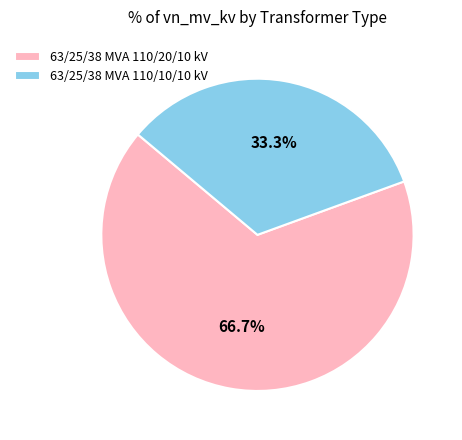

To the nearest percent, what is the combined percentage of 63/25/38 MVA 110/20/10 kV and 63/25/38 MVA 110/10/10 kV?

100%